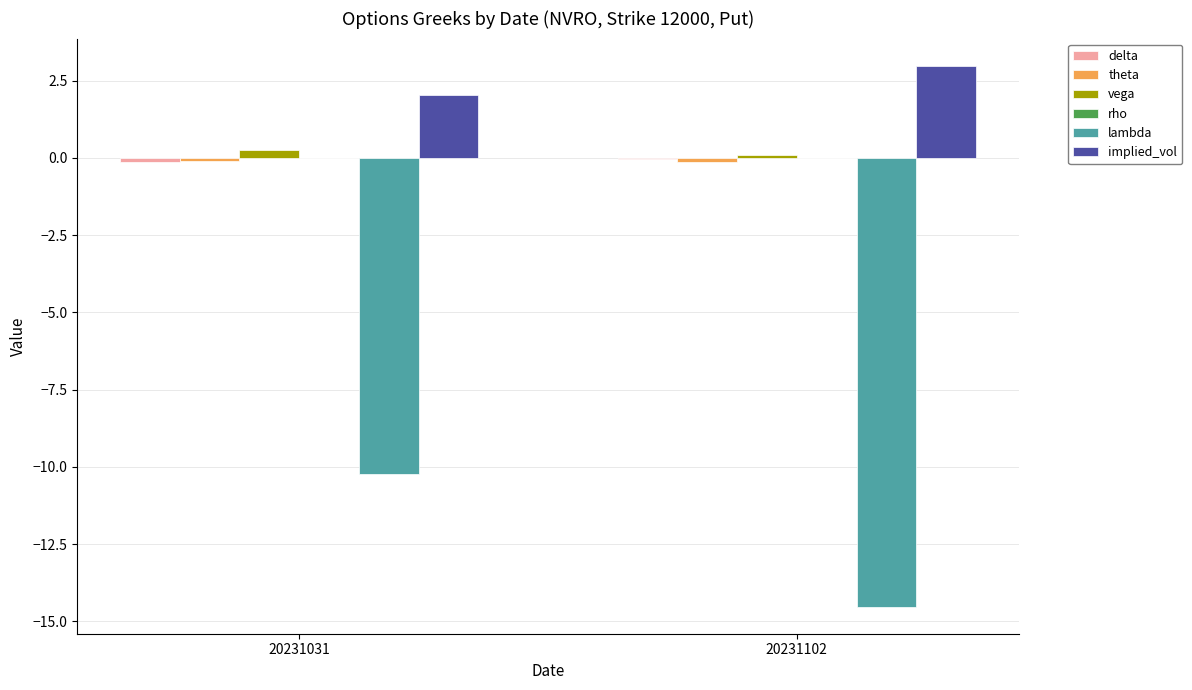

Between 20231031 and 20231102, which series saw the biggest shift?

lambda